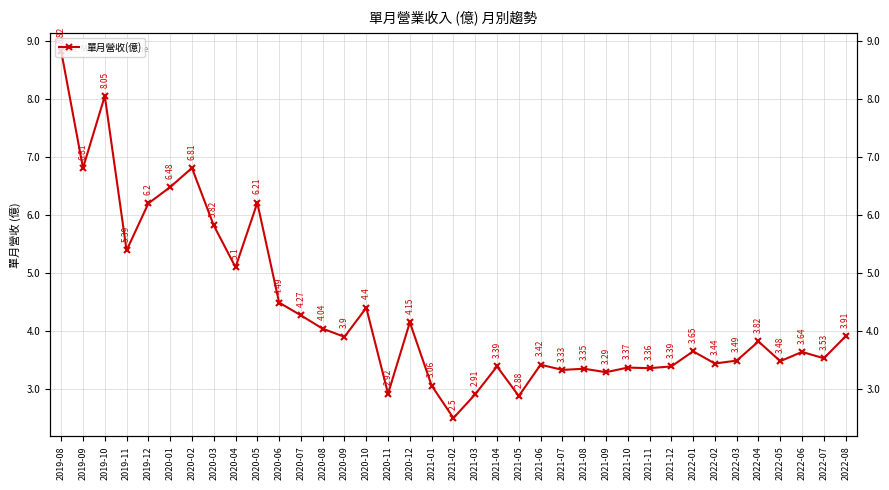

What is the label of the 23rd point from the left?

2021-06